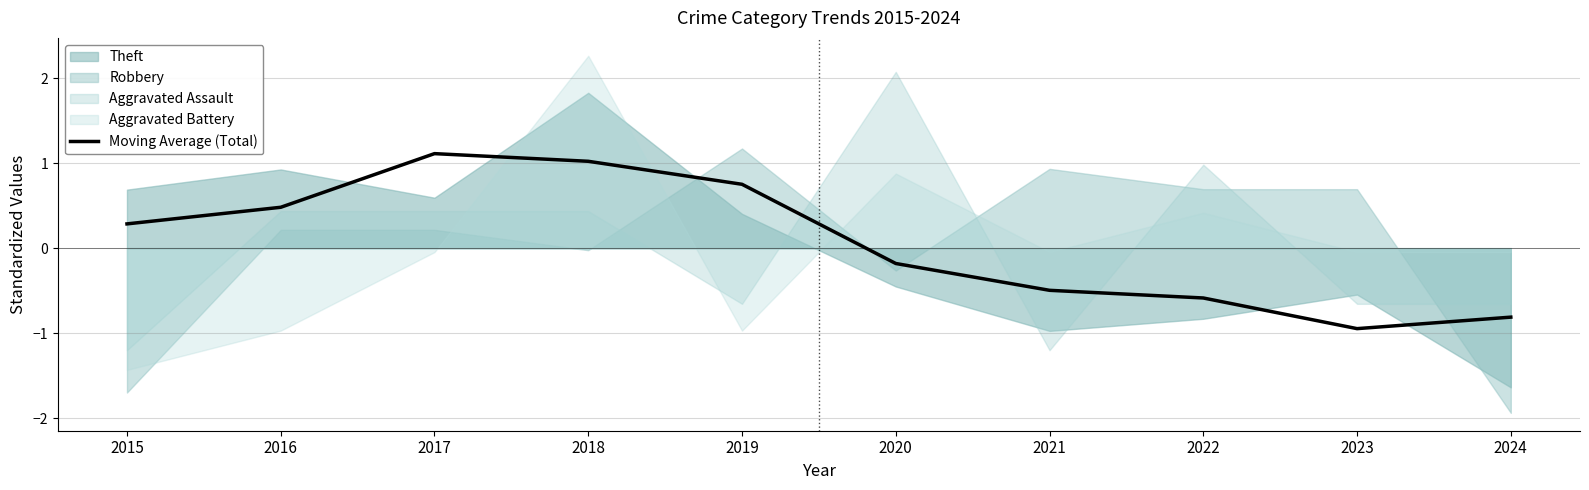

Does the chart display data point markers on the line(s)?

No